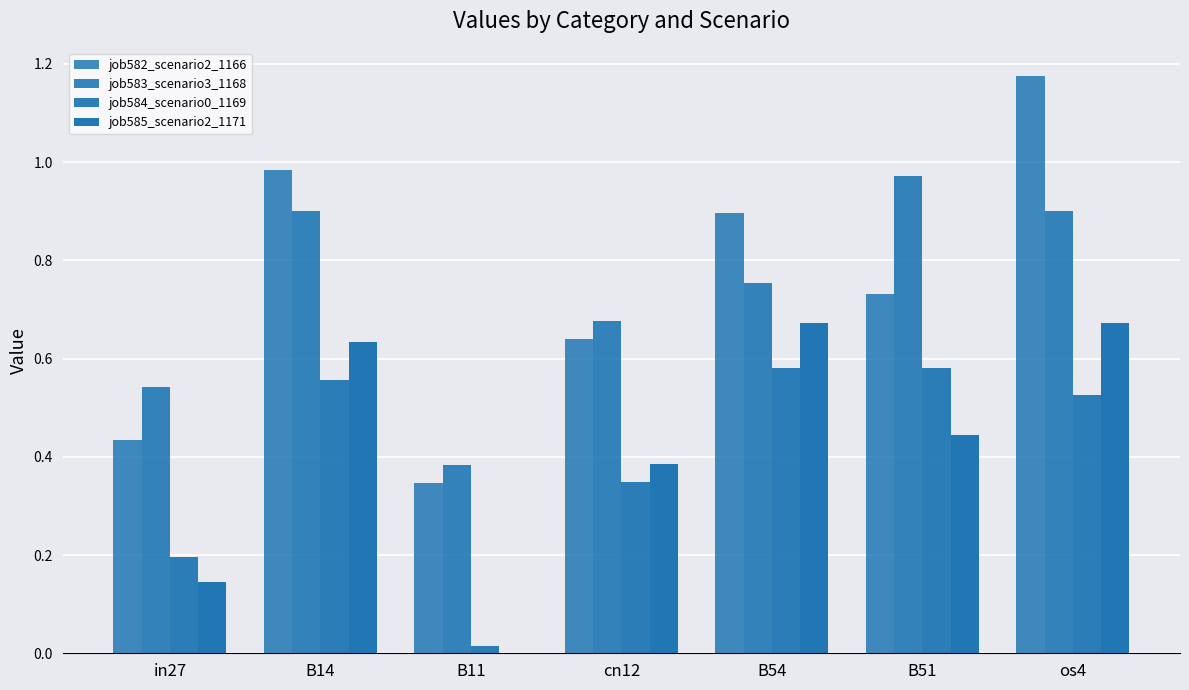

Reading left to right, extract all data points from this chart.

job582_scenario2_1166: in27=0.4	B14=1.0	B11=0.3	cn12=0.6	B54=0.9	B51=0.7	os4=1.2
job583_scenario3_1168: in27=0.5	B14=0.9	B11=0.4	cn12=0.7	B54=0.8	B51=1.0	os4=0.9
job584_scenario0_1169: in27=0.2	B14=0.6	B11=0.0	cn12=0.3	B54=0.6	B51=0.6	os4=0.5
job585_scenario2_1171: in27=0.1	B14=0.6	B11=0.0	cn12=0.4	B54=0.7	B51=0.4	os4=0.7